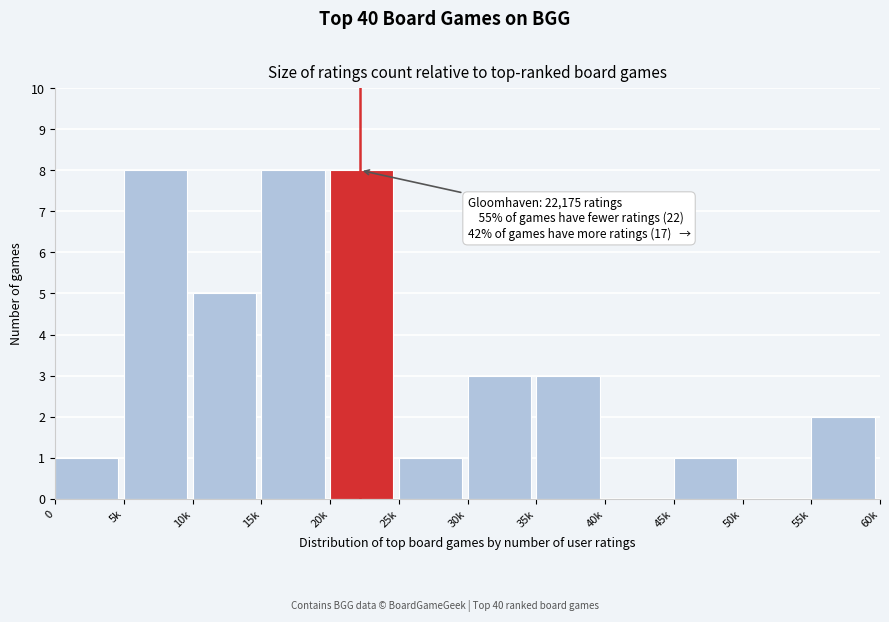

Reading left to right, transcribe all the data shown in this chart.

0=1	5k=8	10k=5	15k=8	20k=8	25k=1	30k=3	35k=3	40k=0	45k=1	50k=0	55k=2